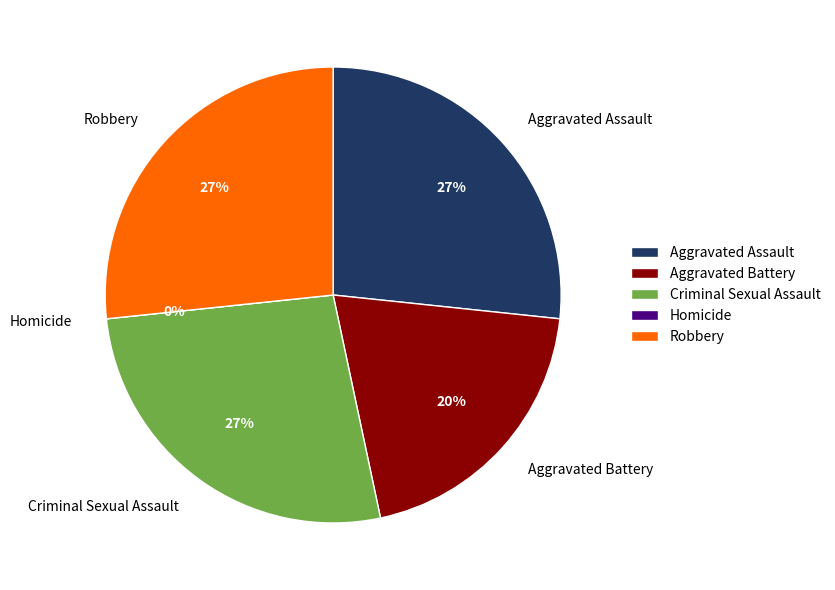

What percentage is NOT represented by Aggravated Assault?

73.3%